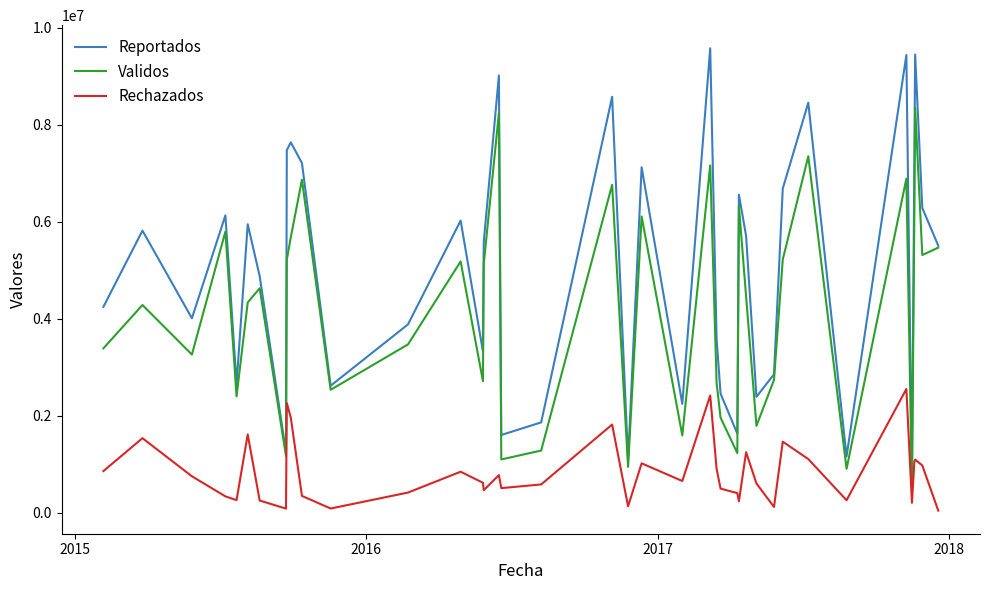

Which series has the largest total across all categories?

Reportados